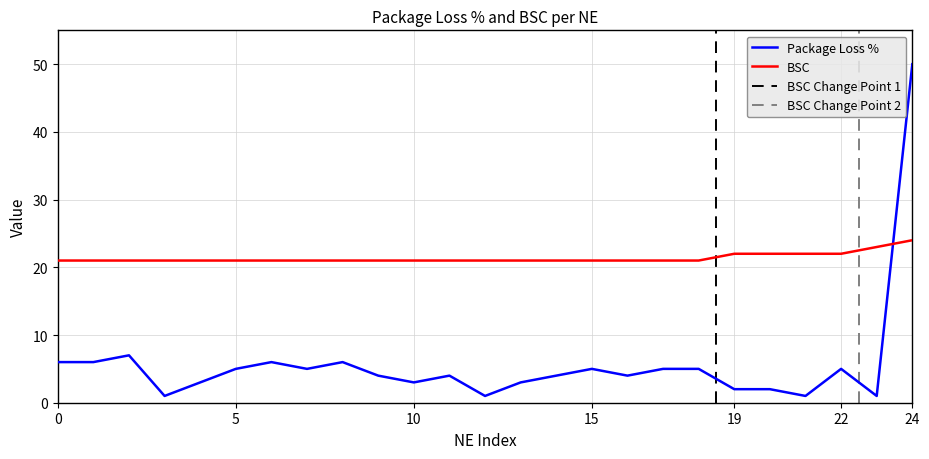

True or false: Package Loss % and BSC cross at least once.

True